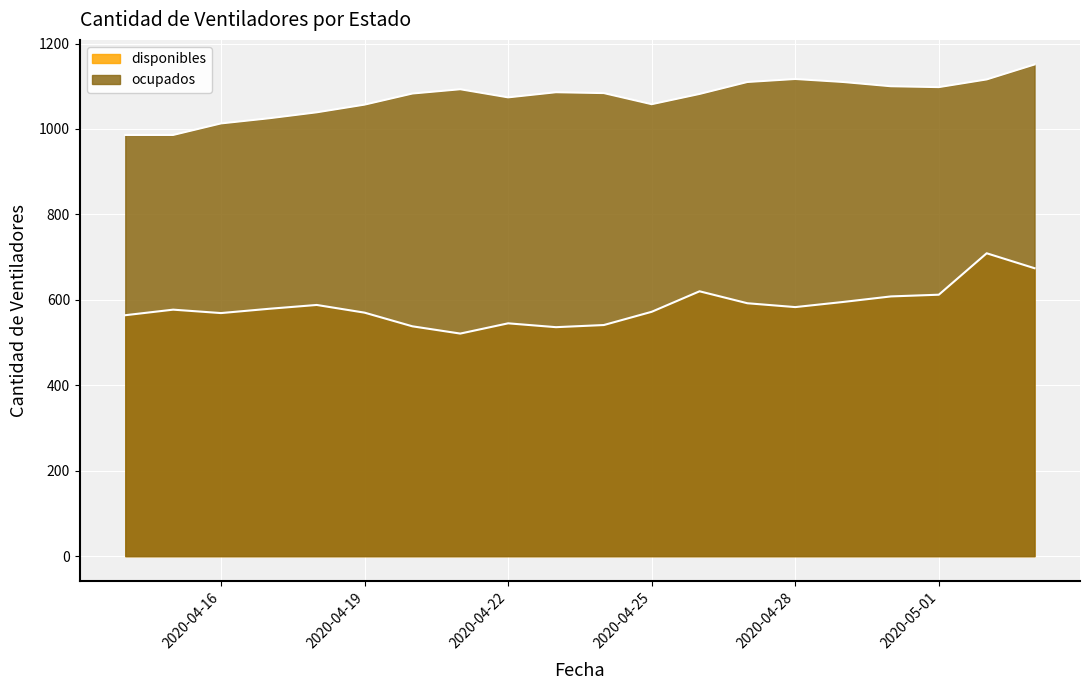

What is the label of the 17th point from the left?

2020-04-30